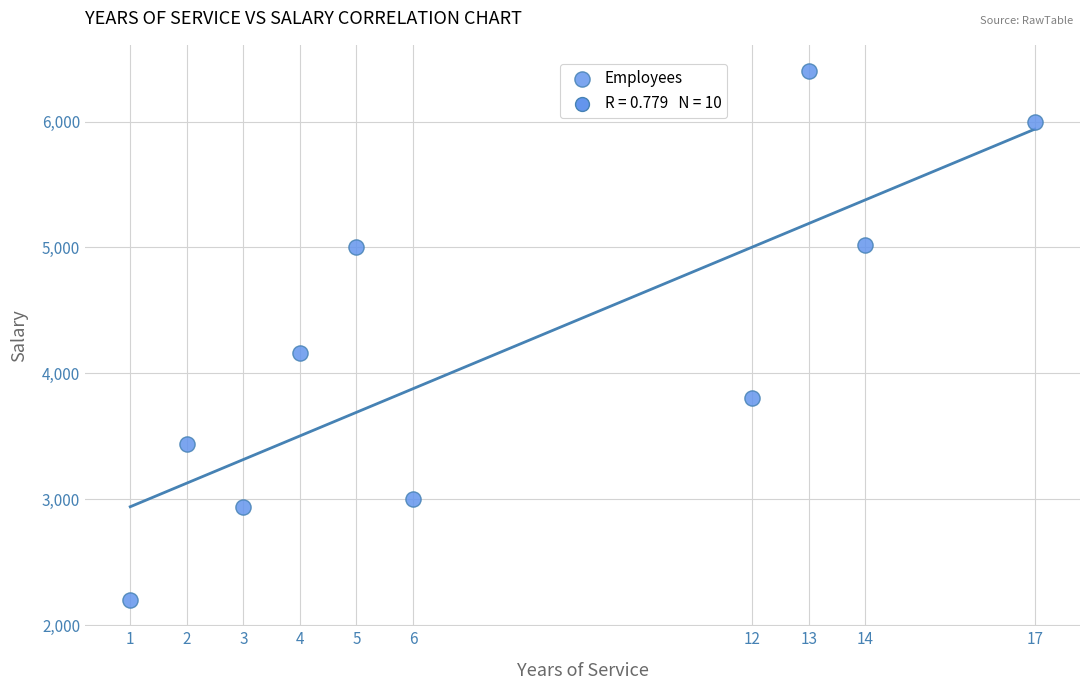

What is the average Y value?

4196